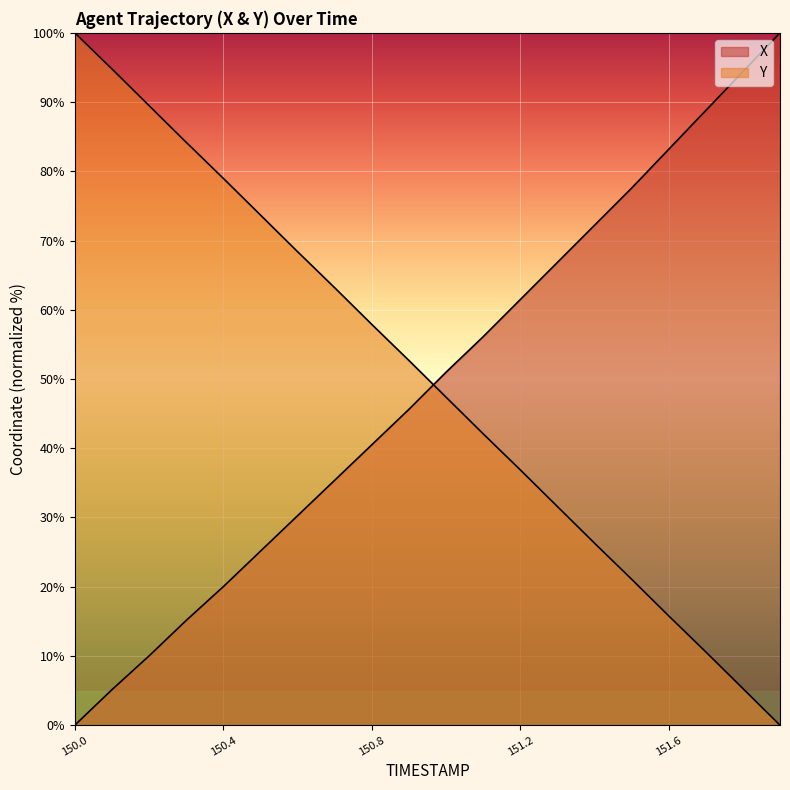

Rank the series at 150.5 from lowest to highest value.

X, Y